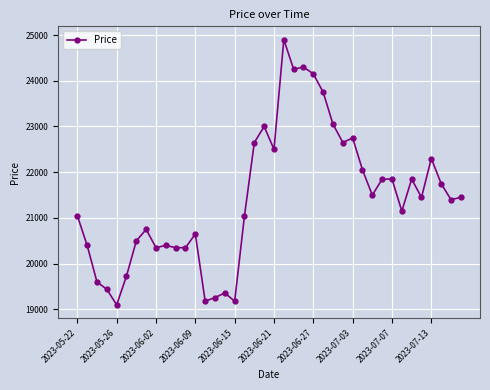

What is the difference between the maximum and minimum values?

5800